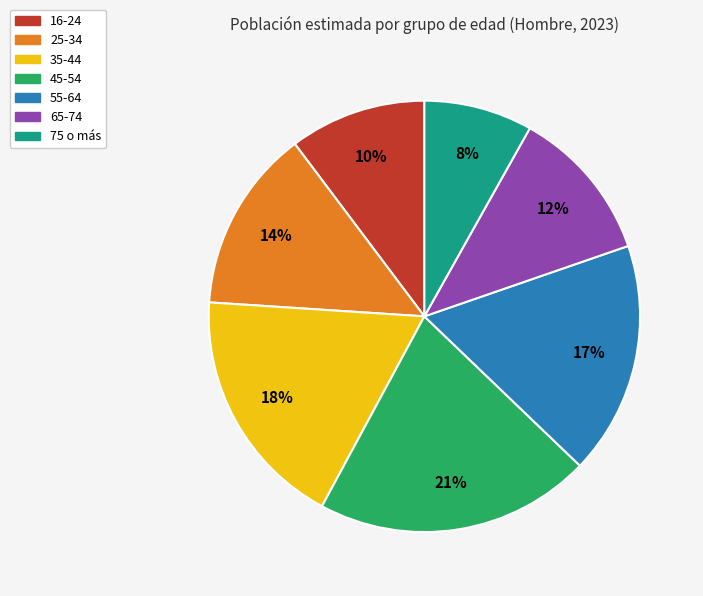

To the nearest percent, what portion does 25-34 represent?

14%